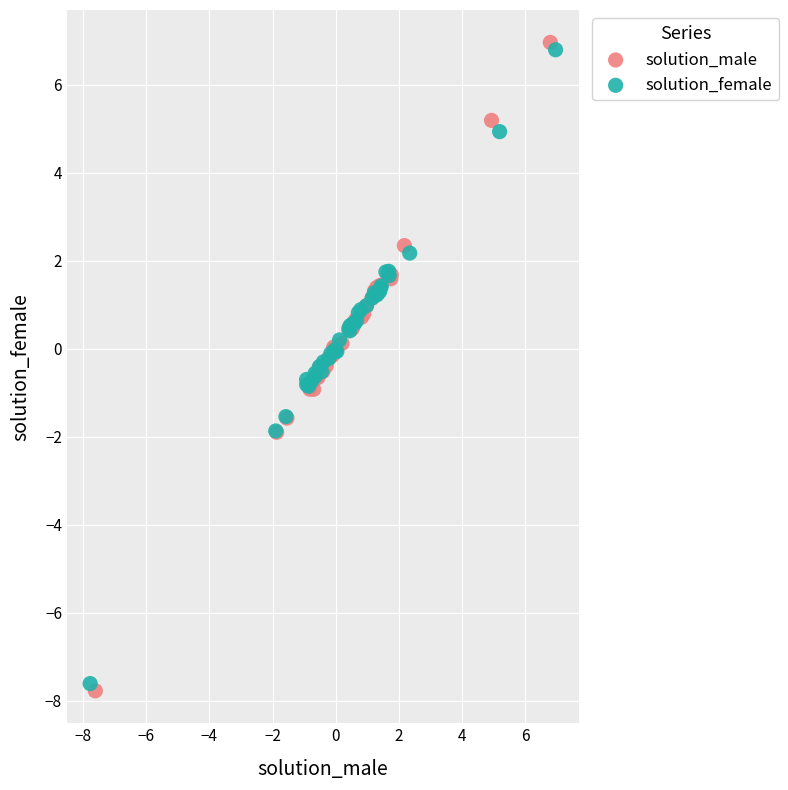

Which series has the largest Y range (max minus min)?

solution_male